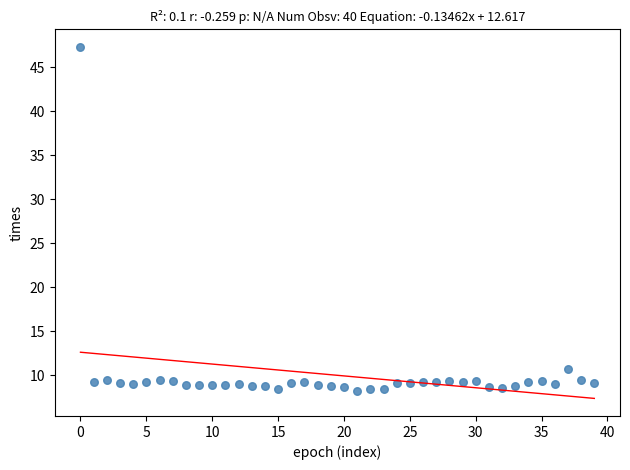

What Y value in the scatter plot is closest to 27?

10.7